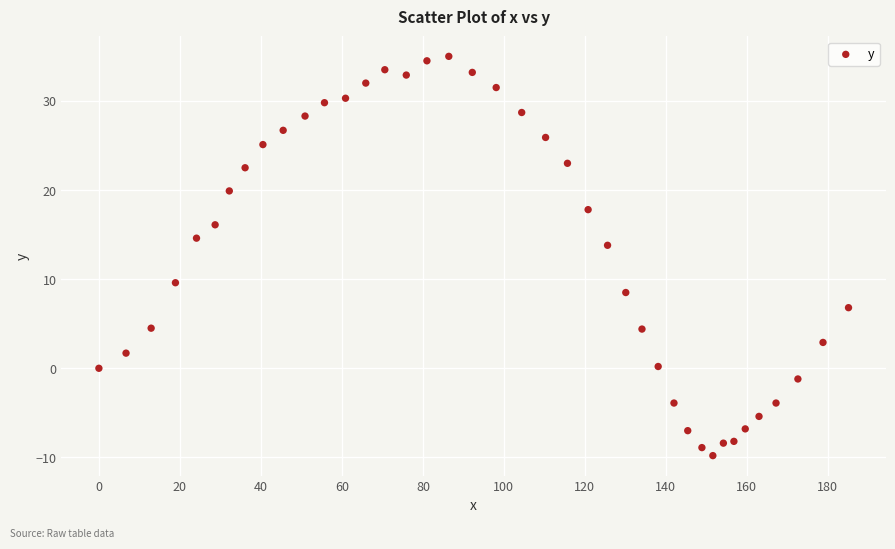

What is the range of Y values (max minus min)?

44.8